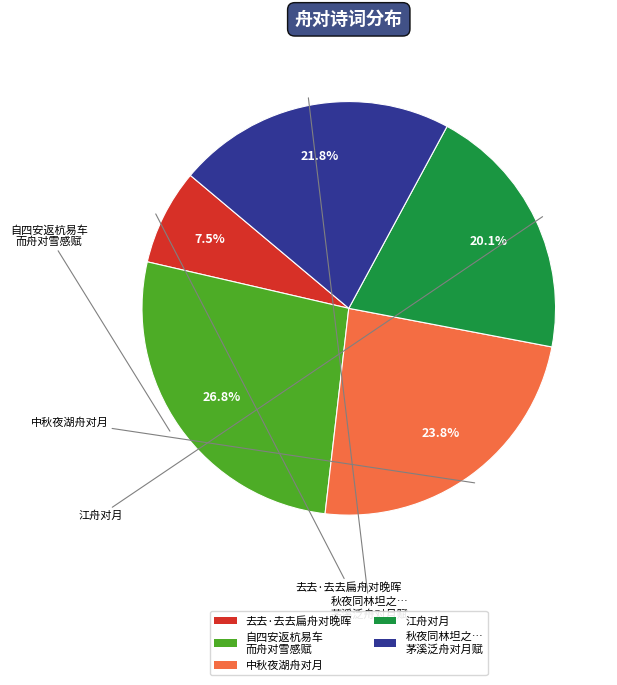

Rank the categories by value from lowest to highest.

去去·去去扁舟对晚晖, 江舟对月, 秋夜同林坦之… 茅溪泛舟对月赋, 中秋夜湖舟对月, 自四安返杭易车 而舟对雪感赋